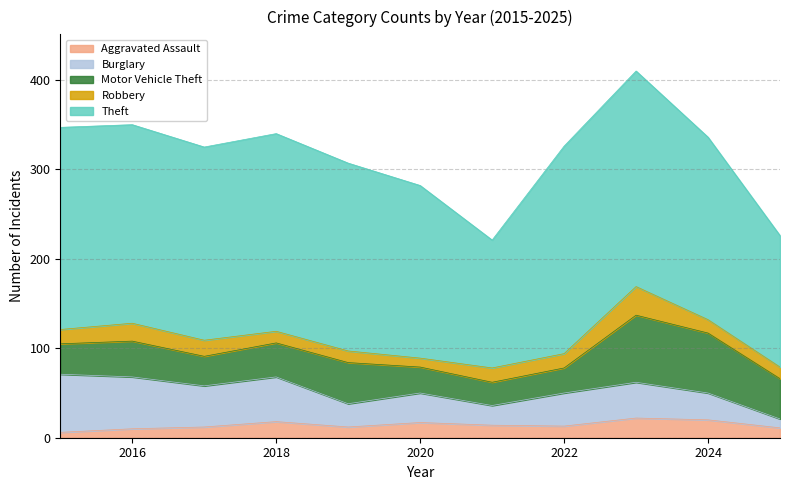

At which category is the sum across all series the highest?

2023